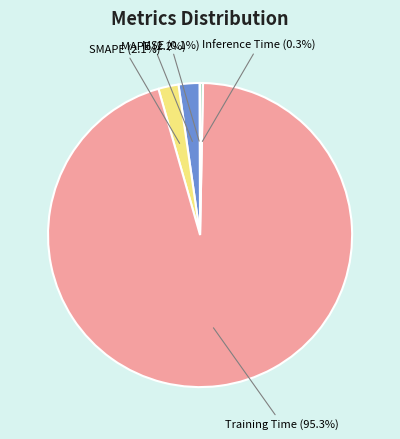

Which category has the biggest portion of the pie?

Training Time